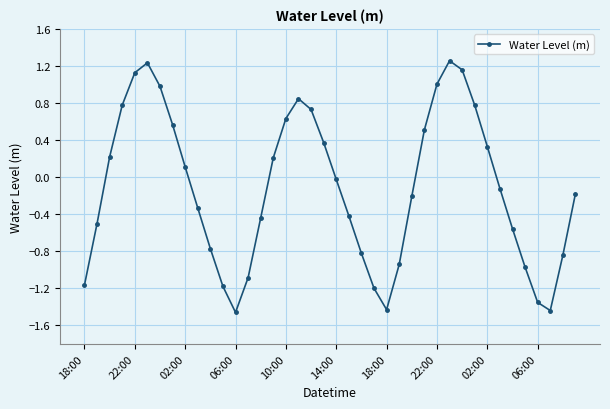

How many points are higher than both their immediate neighbors (excluding endpoints)?

3